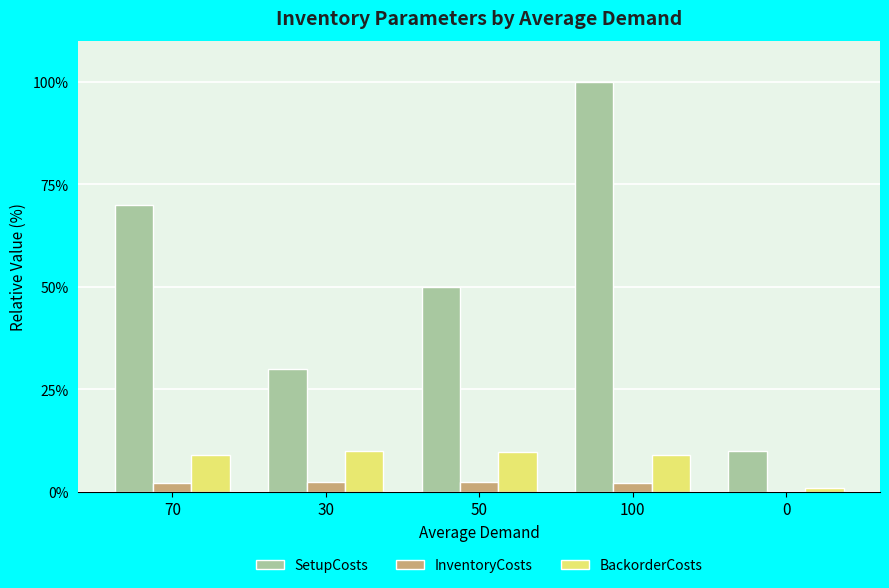

What is the total value across all series at 50?

62.3